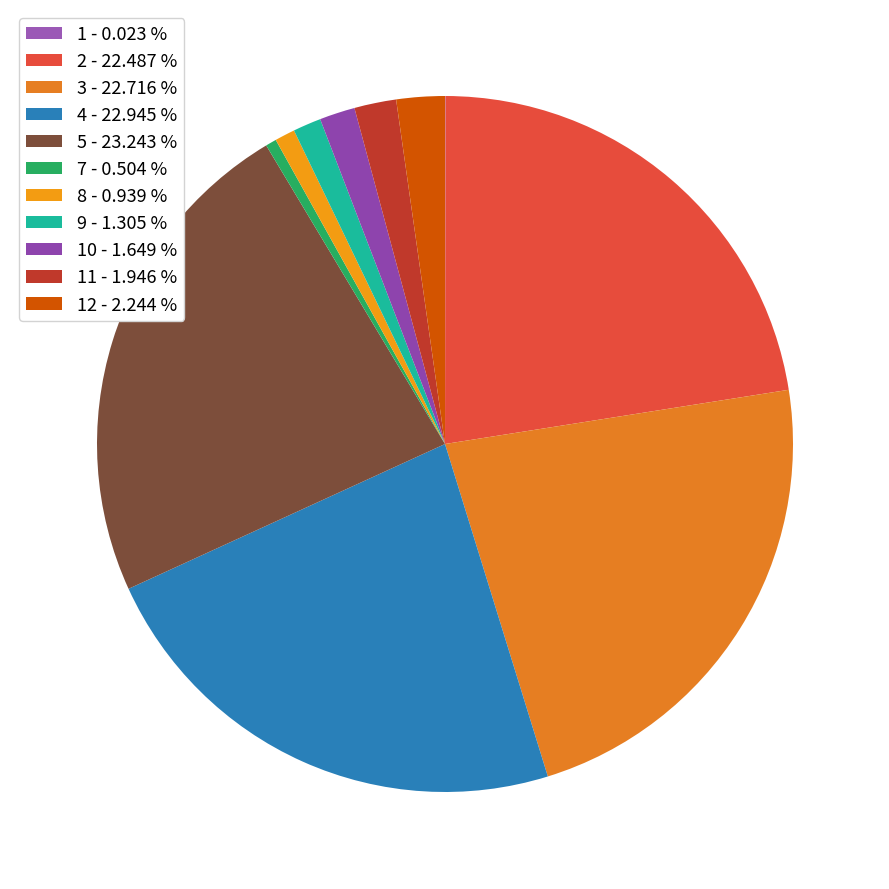

To the nearest percent, what is the average slice percentage?

9%